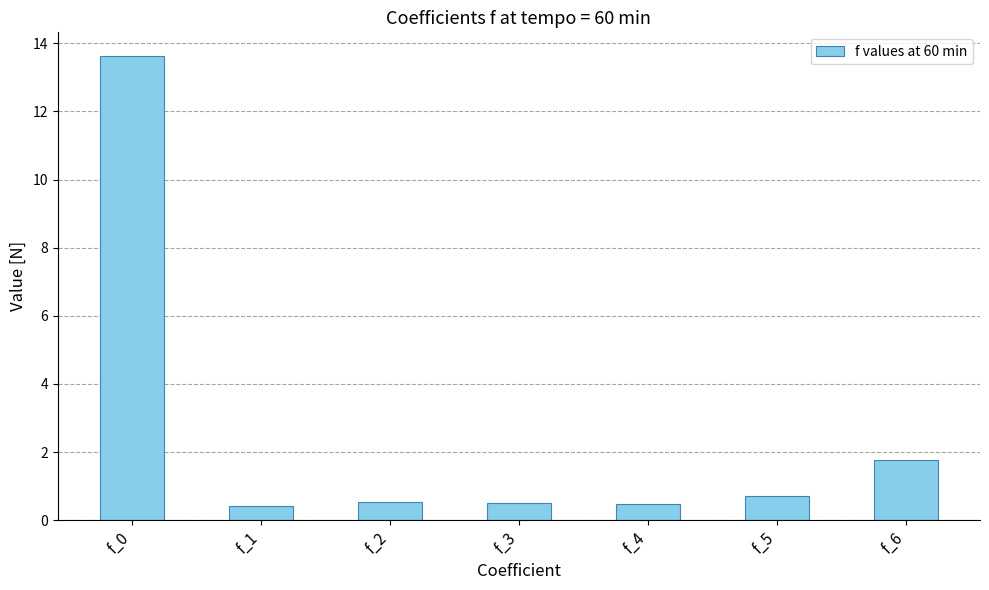

What is the difference between the values at f_2 and f_6?

1.2